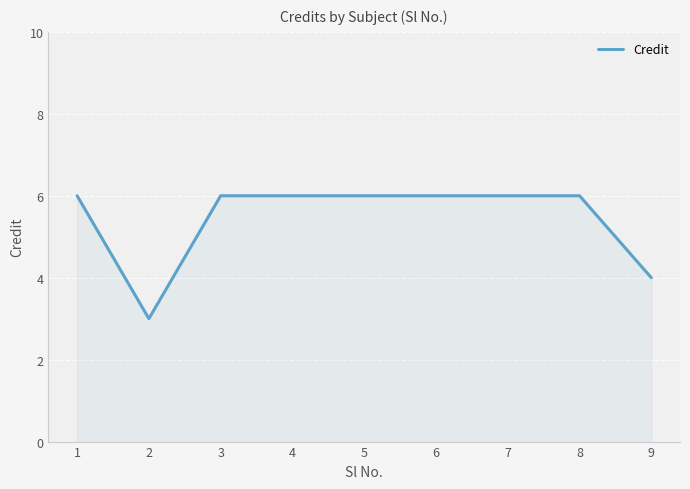

The value at 7 is 6. True or false?

True